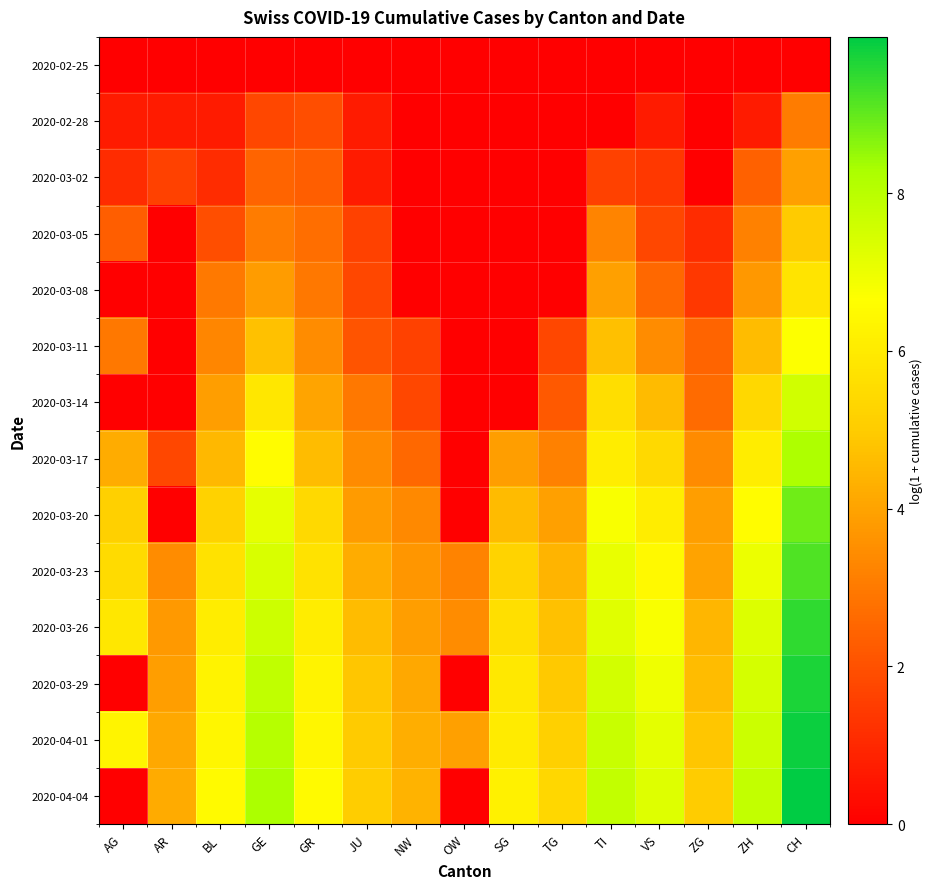

Which series has the largest total across all categories?

2020-04-01